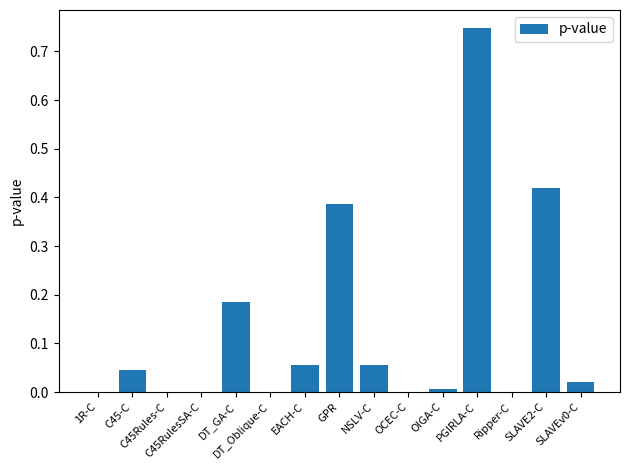

What is the sum of all values?

1.9